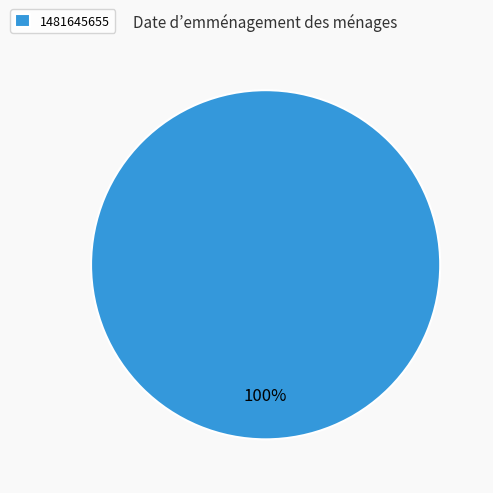

True or false: 1481645655 accounts for 90% of the total.

False